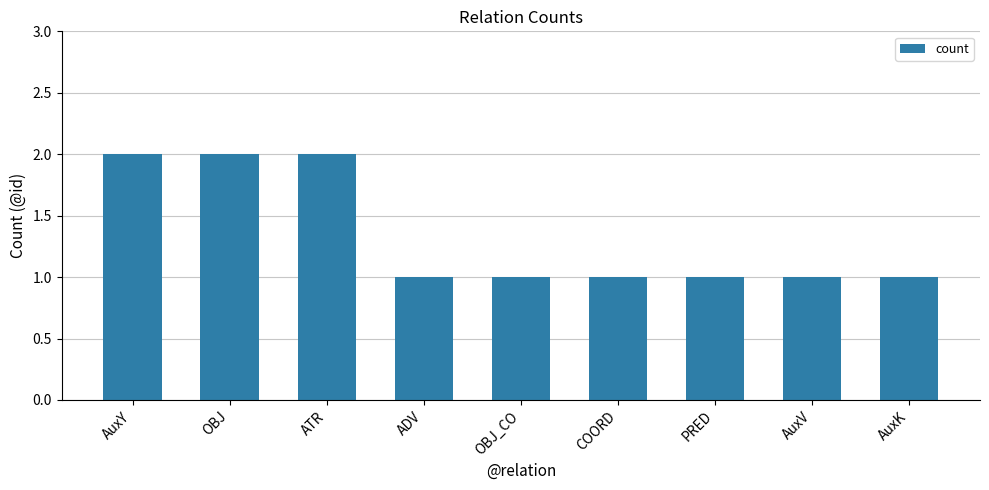

Reading right to left, list all the values displayed in this chart.

AuxK=1	AuxV=1	PRED=1	COORD=1	OBJ_CO=1	ADV=1	ATR=2	OBJ=2	AuxY=2